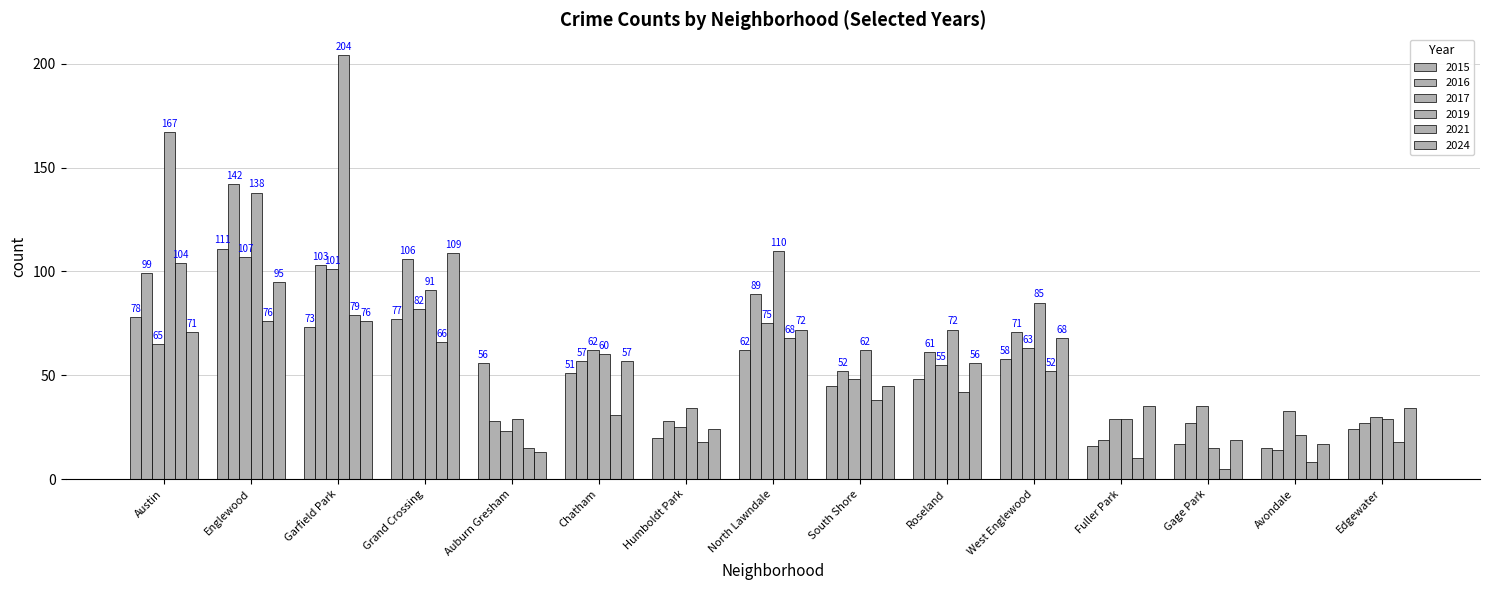

Between Auburn Gresham and Garfield Park, which is larger?

Garfield Park